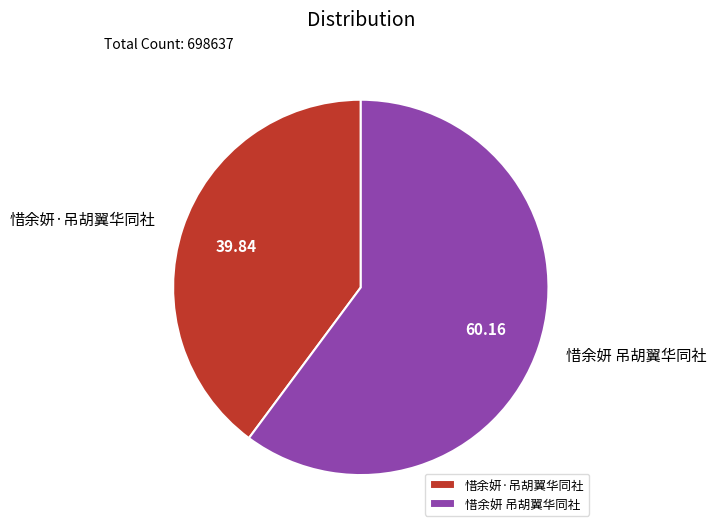

Which category has the smallest portion of the pie?

惜余妍·吊胡翼华同社